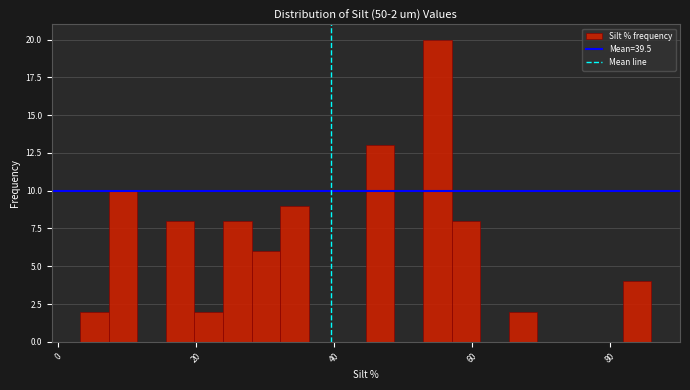

Around what value on the x-axis is the tallest bar? Give the approximate position of its centre, as read against the axis.

54